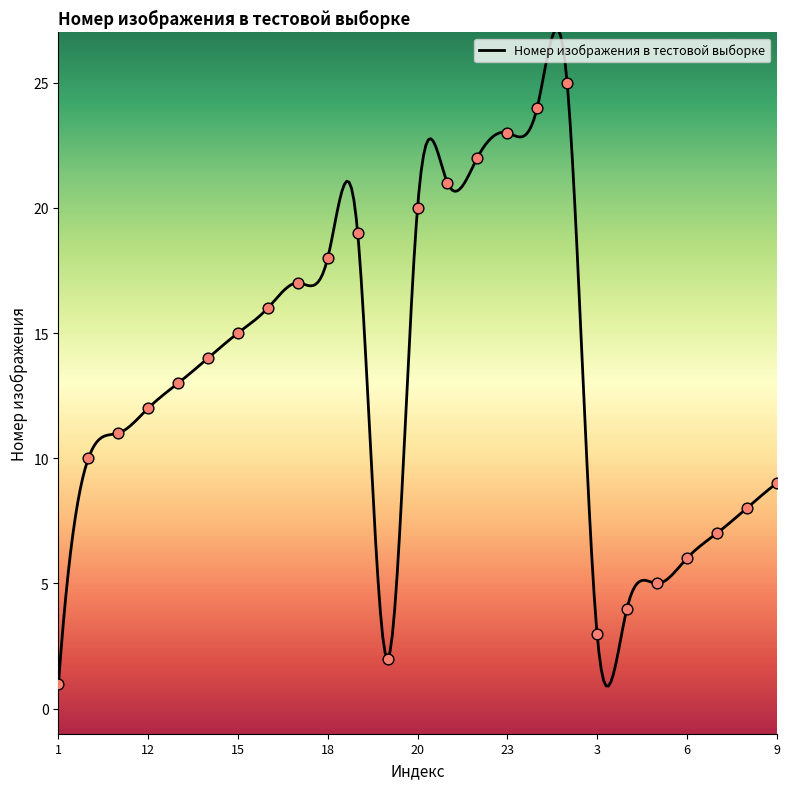

Which has a higher value, 1 or 16?

16